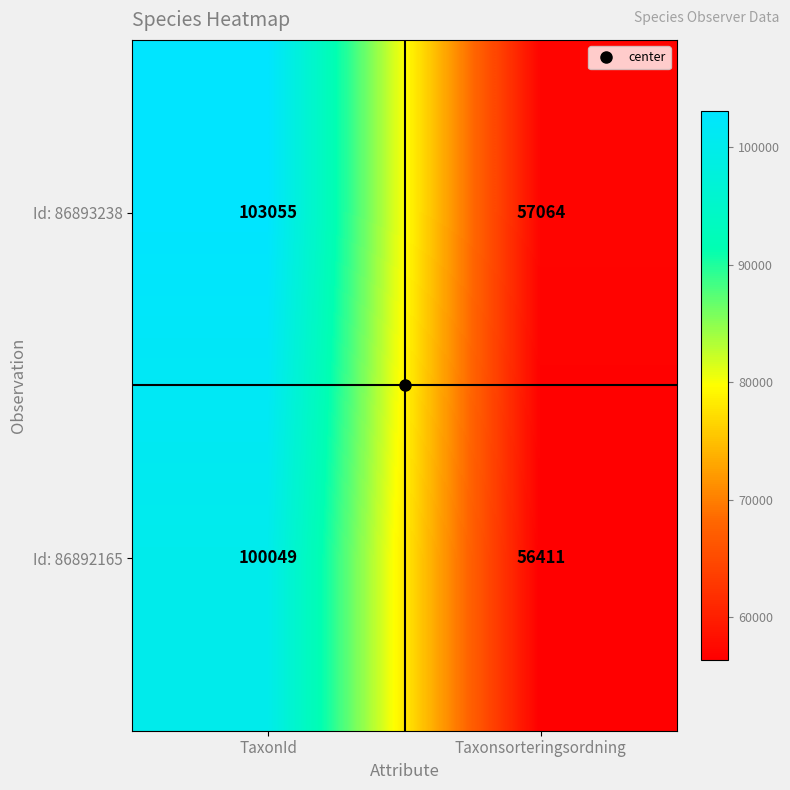

Rank the categories by Id: 86892165 value from lowest to highest.

Taxonsorteringsordning, TaxonId